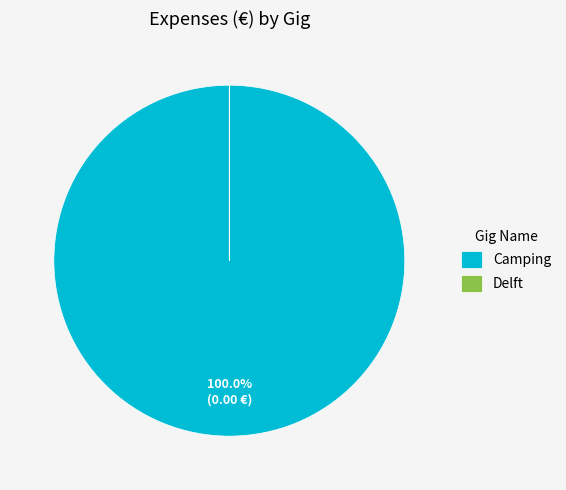

Does Camping represent more than half of the total?

Yes